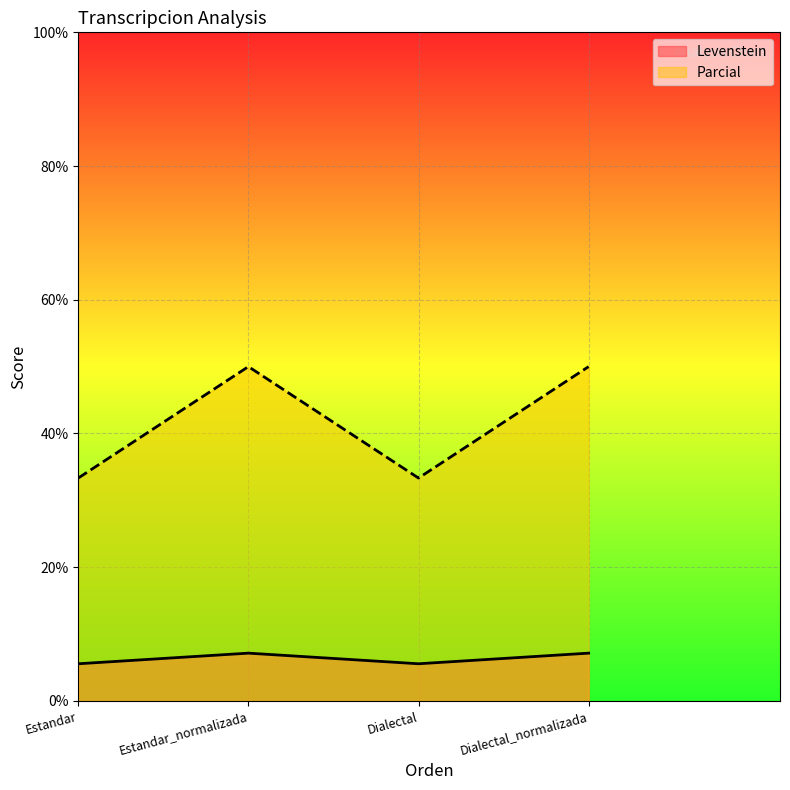

What is the spread (max minus min) of values at Dialectal?

27.8